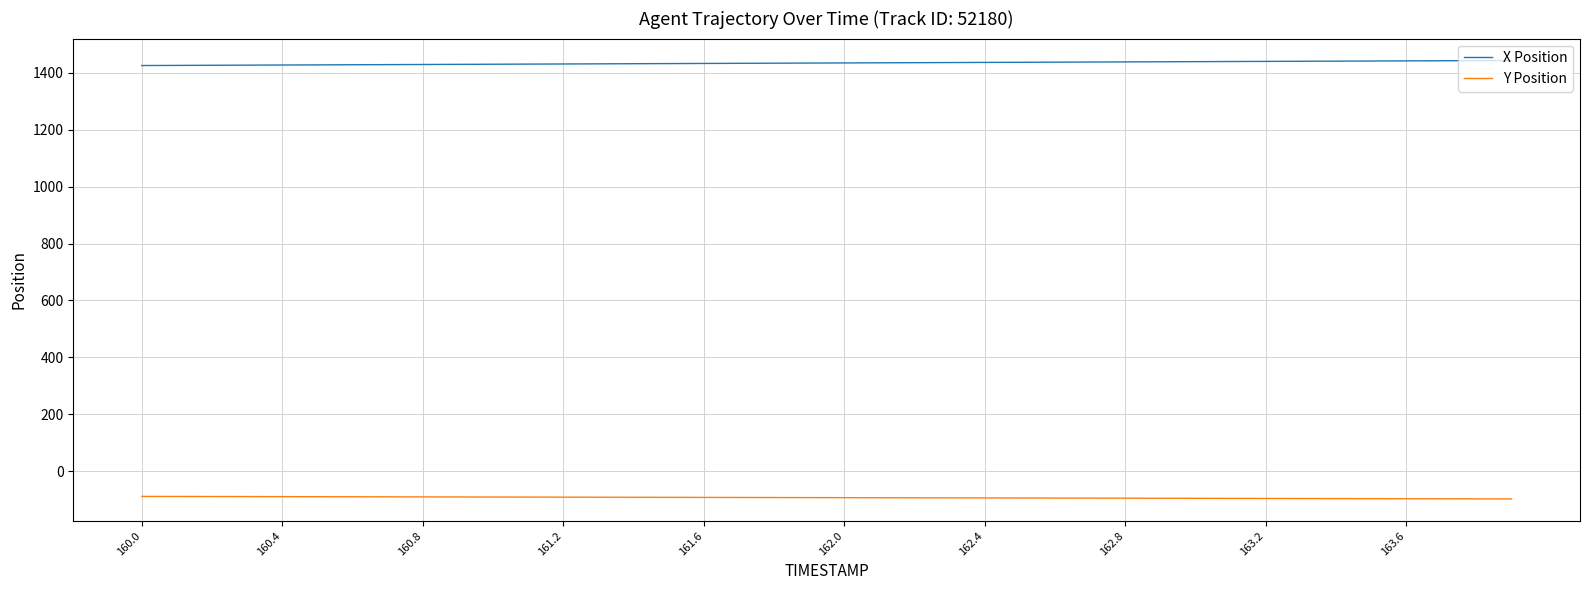

True or false: Y Position and X Position cross at least once.

False